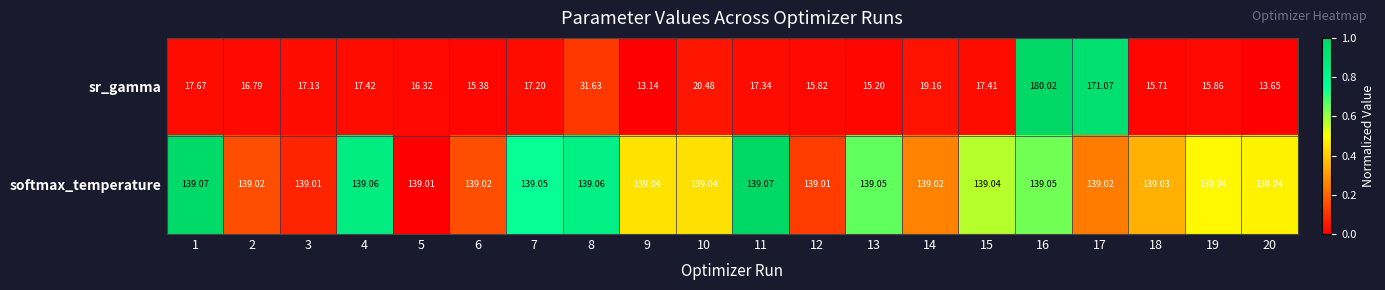

List the series in order of their peak value, lowest first.

softmax_temperature, sr_gamma